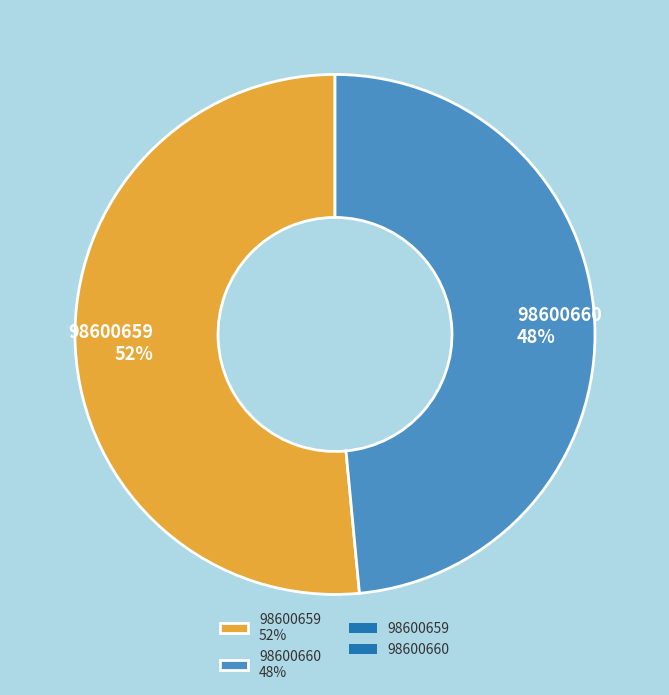

Does any single category account for the majority?

Yes